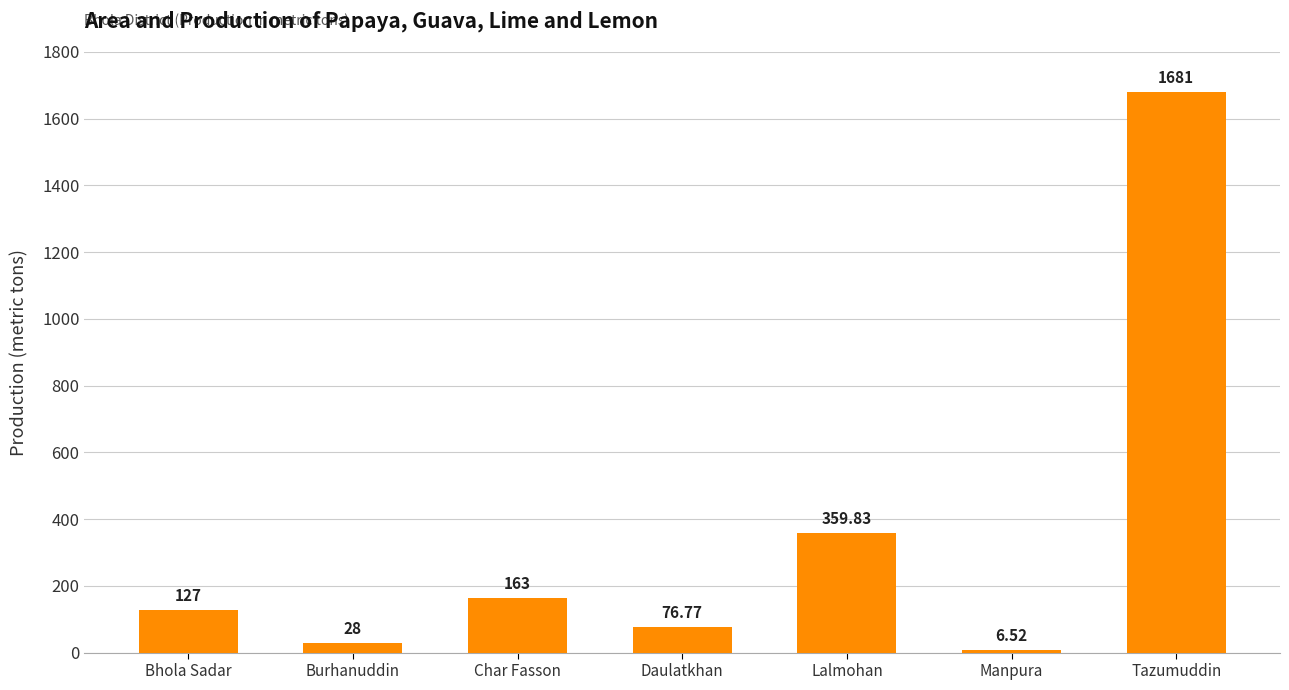

What is the label of the 1st bar from the right?

Tazumuddin